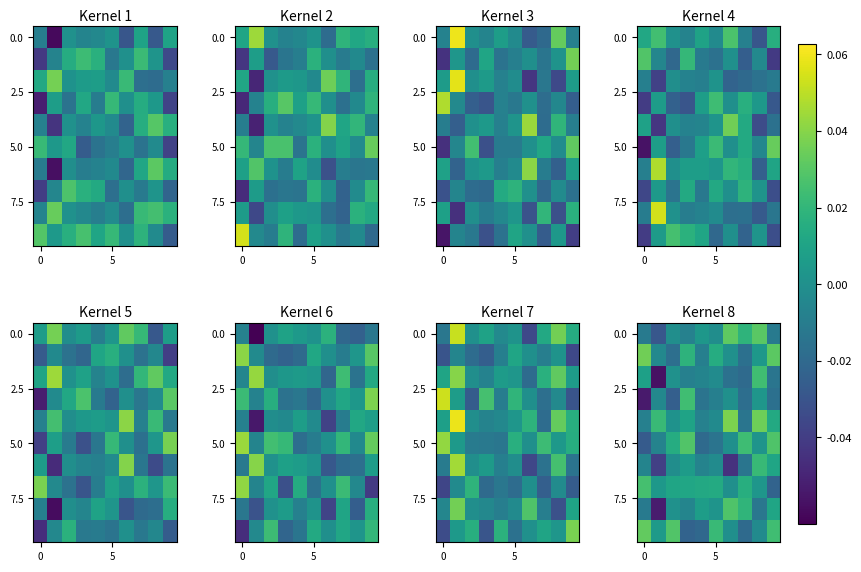

Which has a higher value, 8 or 0?

8